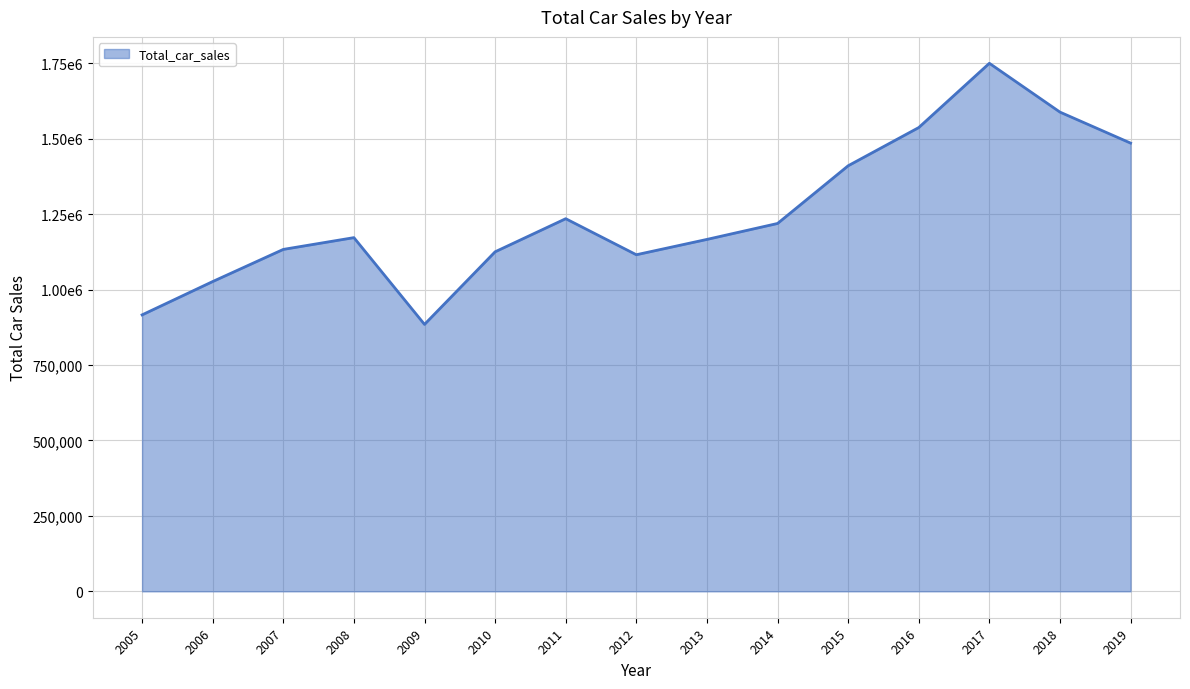

Does the chart have visible grid lines?

Yes